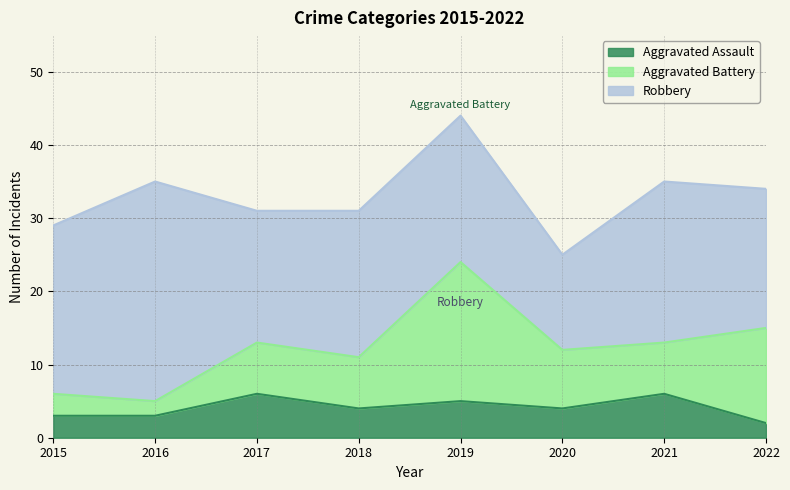

What is the total value across all series at 2019?

44